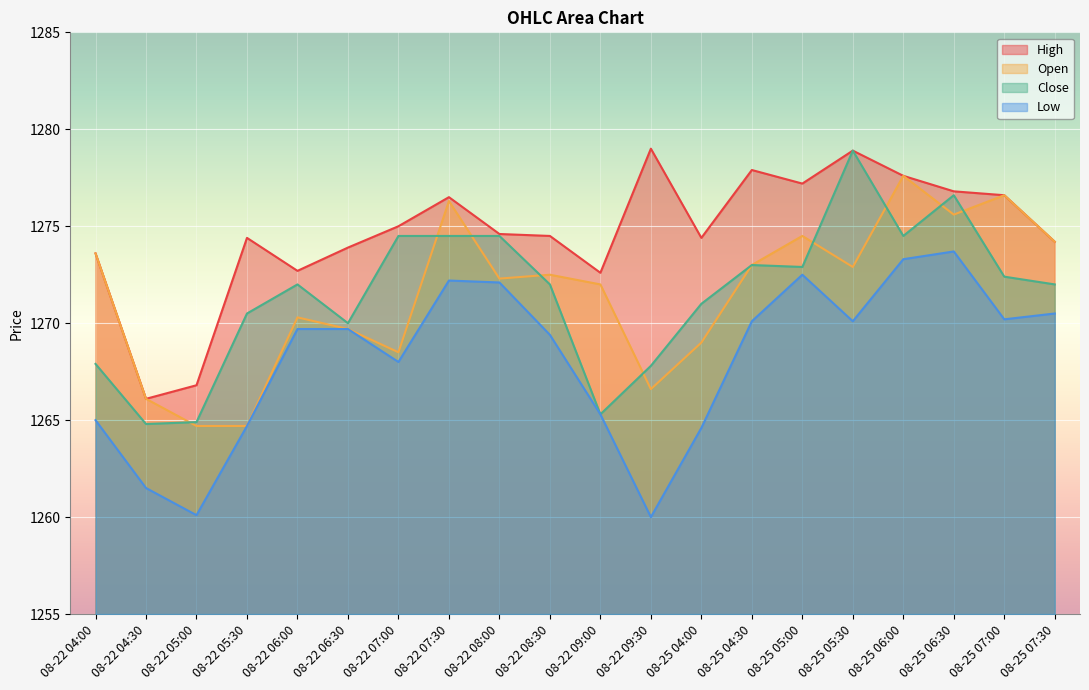

At which category does the chart reach its peak across all series?

08-22 09:30